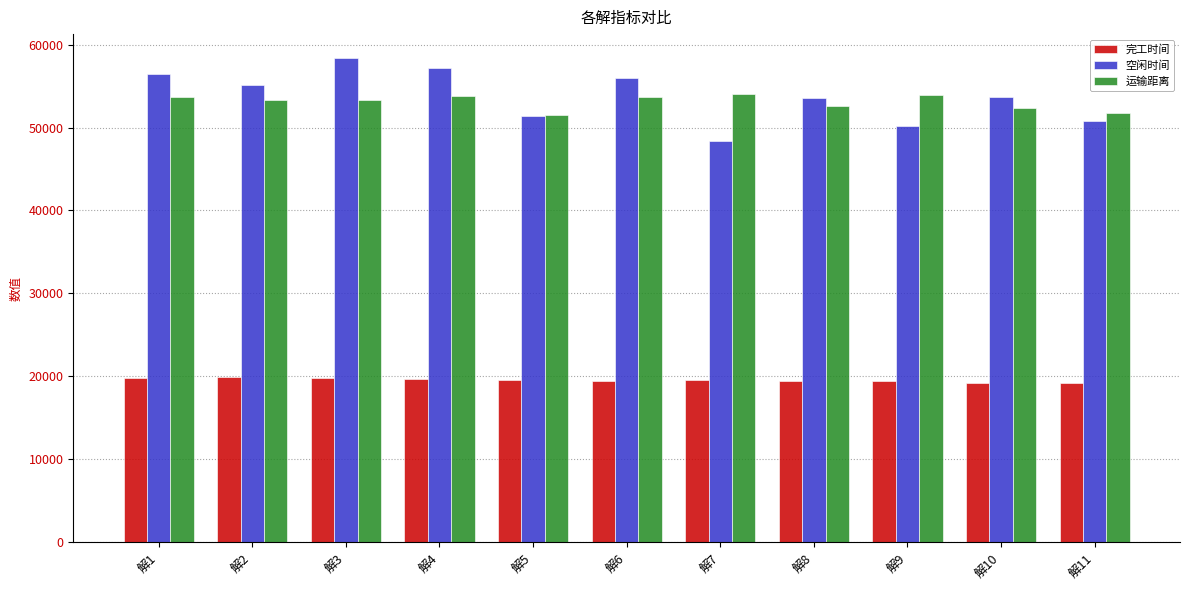

At 解9, list the series in order from smallest to largest.

完工时间, 空闲时间, 运输距离